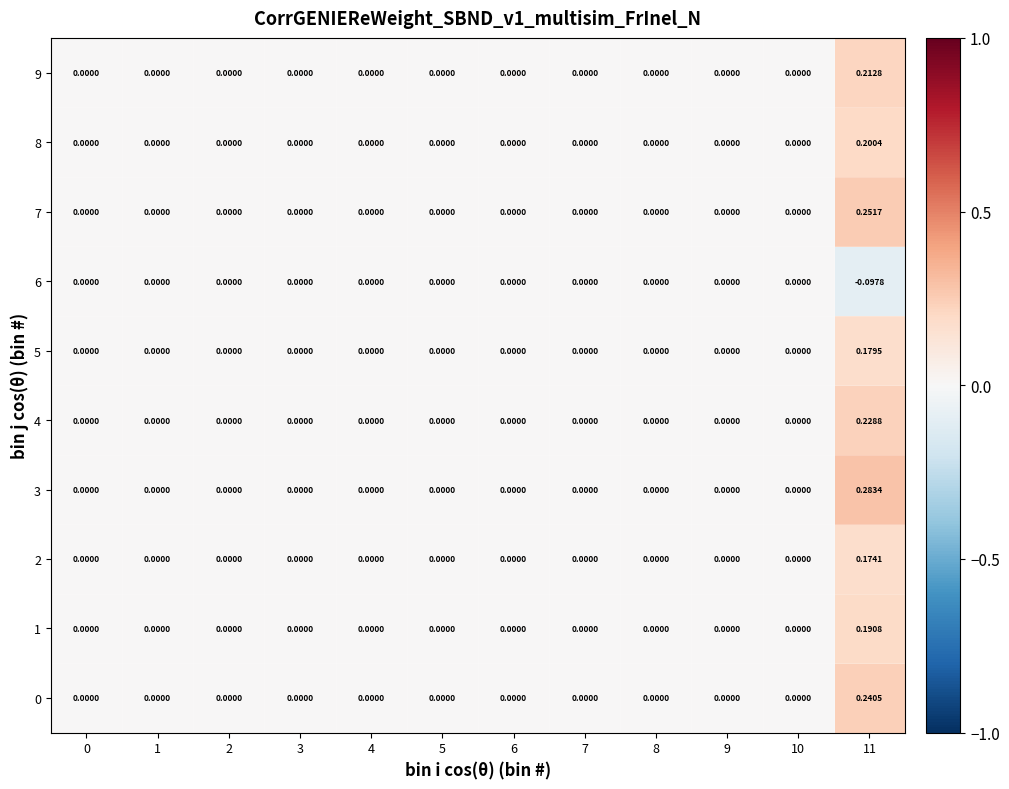

At 11, list the series in order from smallest to largest.

6, 2, 5, 1, 8, 9, 4, 0, 7, 3